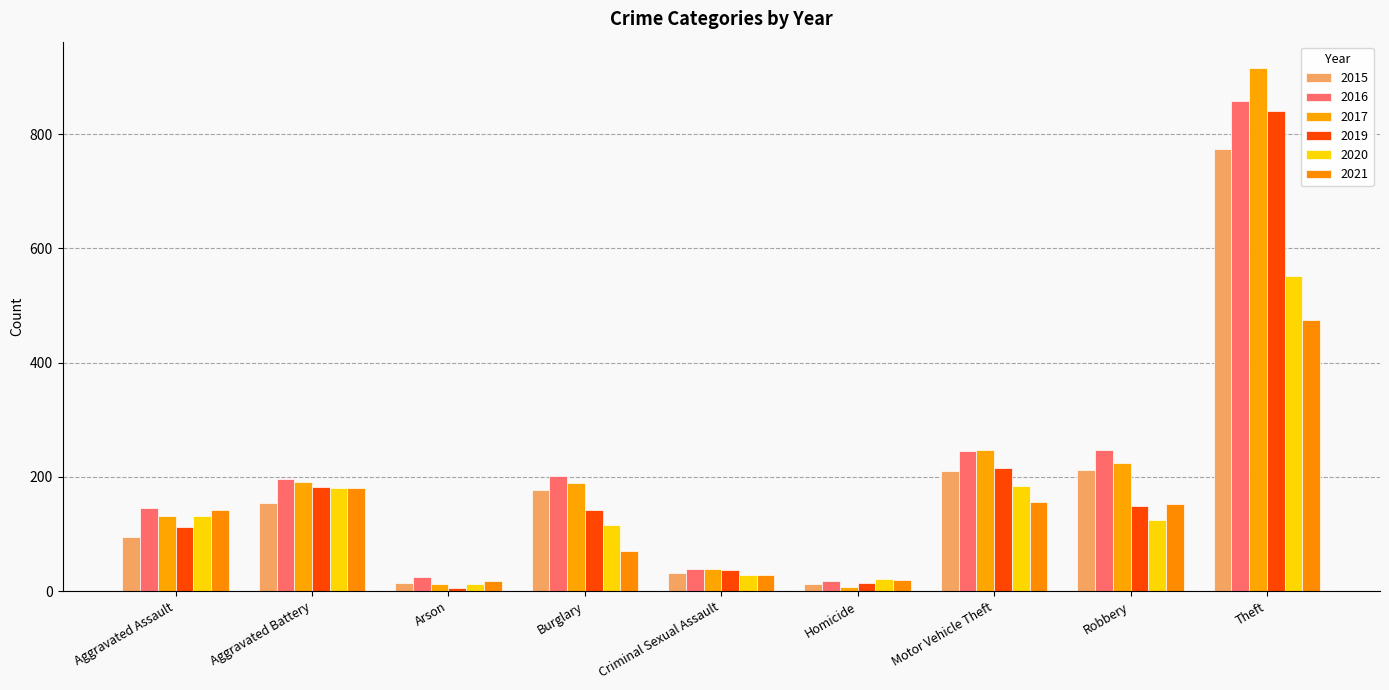

The value of 2021 at Homicide is 20. True or false?

True